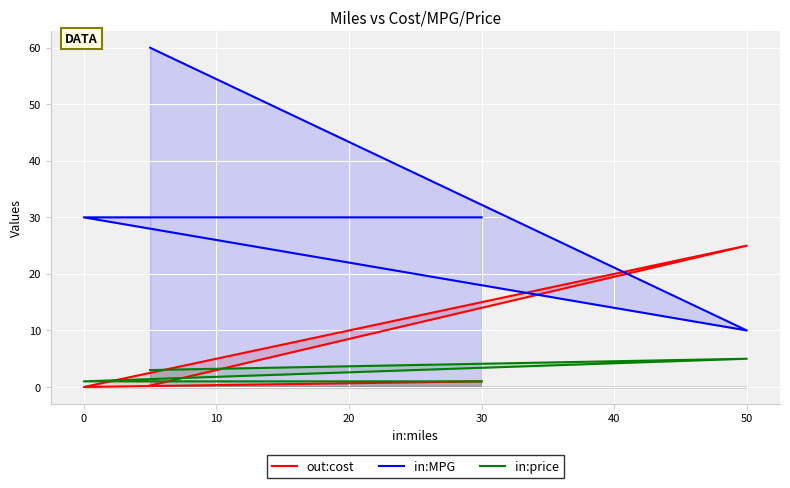

True or false: in:price and in:MPG intersect in this chart.

False